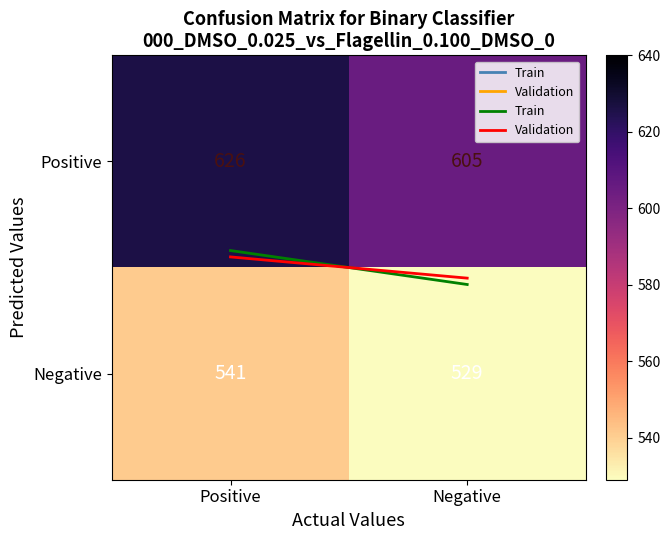

Which series has the widest spread of values?

Positive